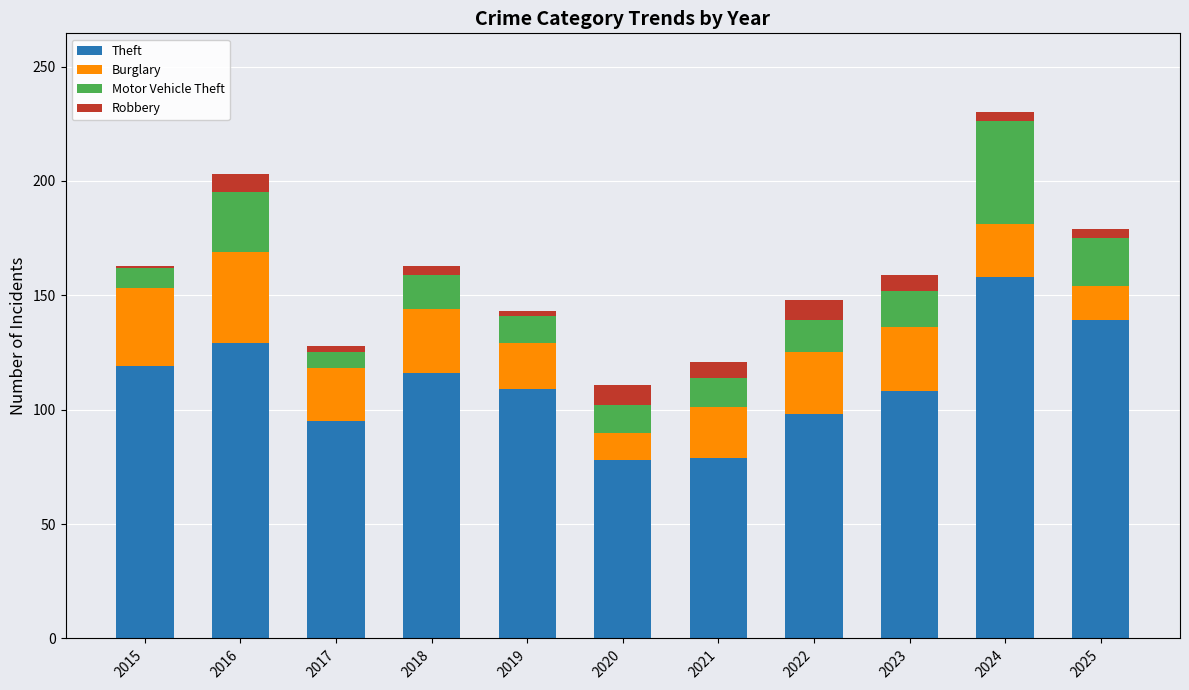

What is the difference between the Theft values at 2016 and 2021?

50